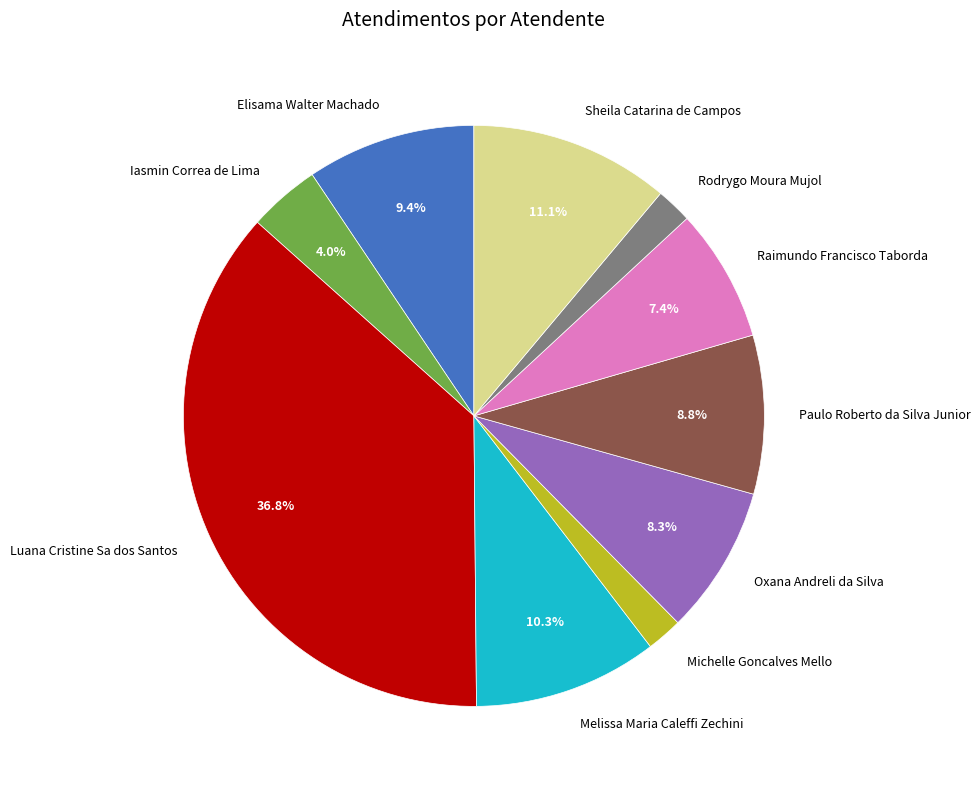

To the nearest percent, what is the combined percentage of Raimundo Francisco Taborda and Luana Cristine Sa dos Santos?

44%